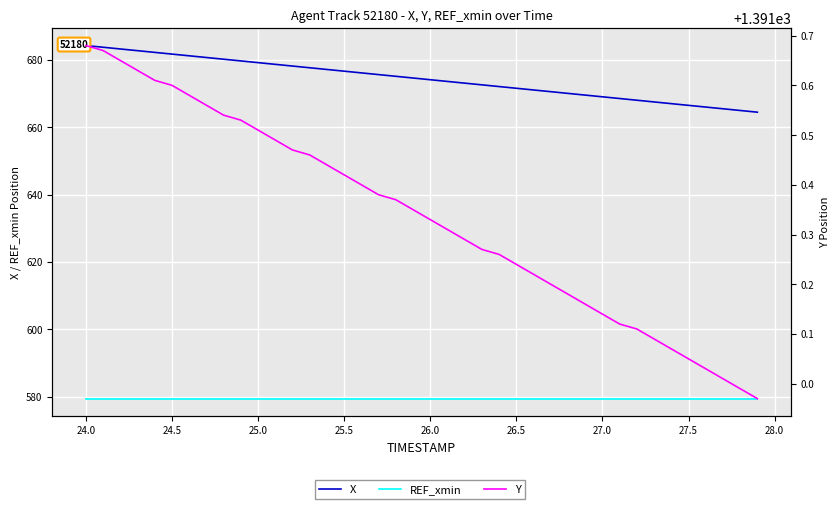

What is the value of the REF_xmin point at the 4th from the left?

579.5